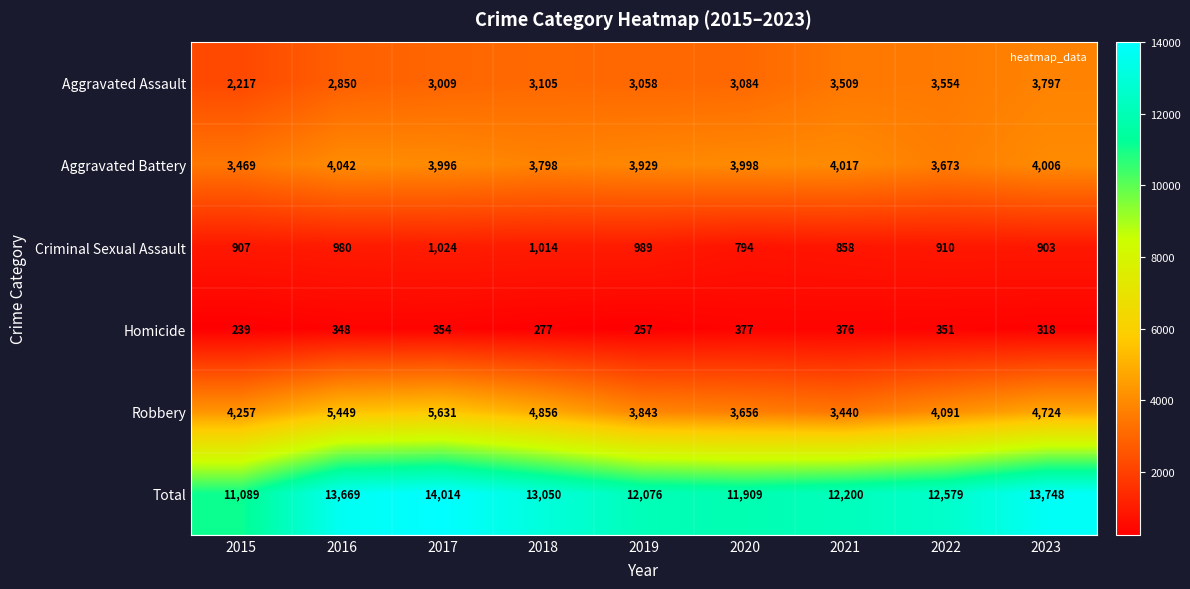

Which series has the largest range (max minus min)?

Total